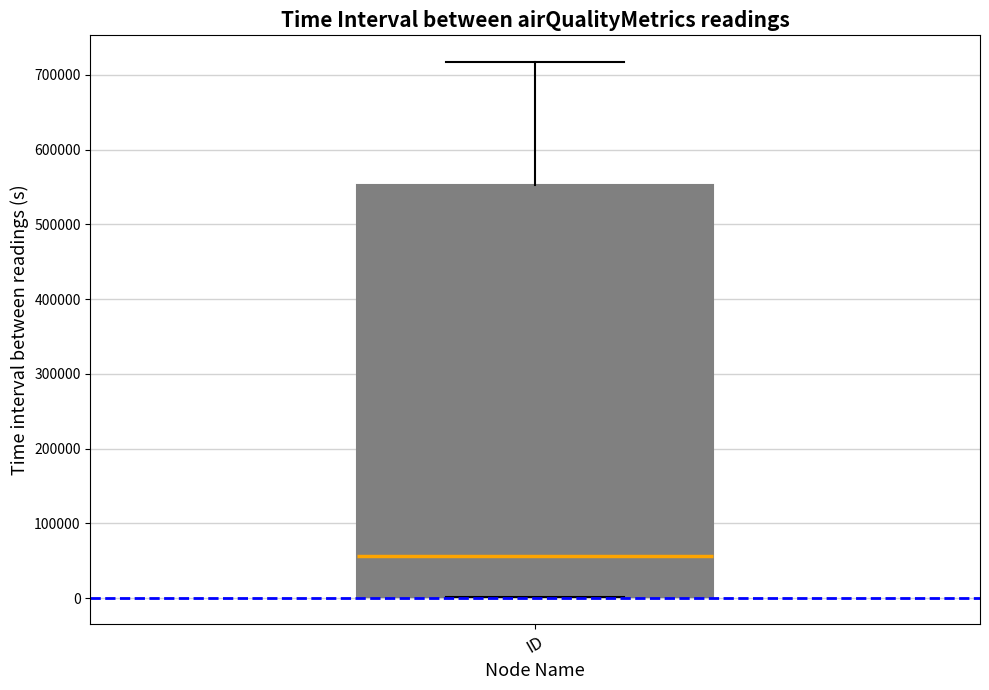

Read this box plot against the y-axis: the position of the median line, the range covered by the box, and the ends of both whiskers. The values are not printed on the chart, so give them approximately, as read against the axis.

median 60000, box 0 to 550000, whiskers 0 to 720000